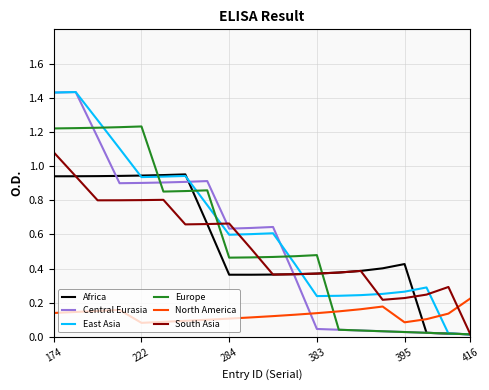

How many times do Africa and North America cross each other?

1